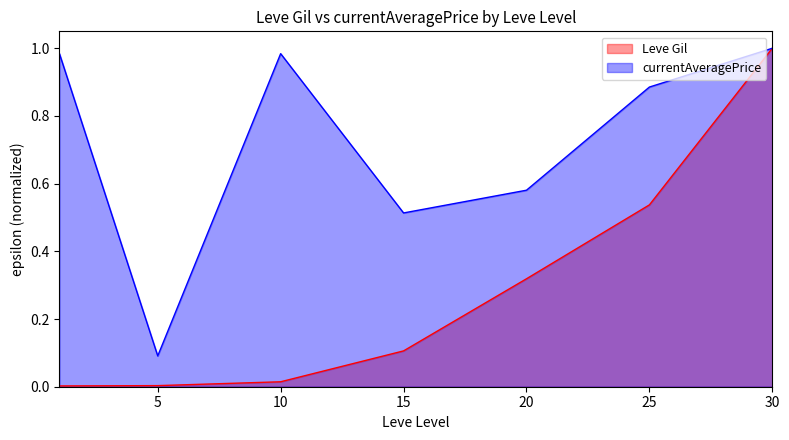

What is the difference between the maximum and second lowest values in the Leve Gil series?

1.0